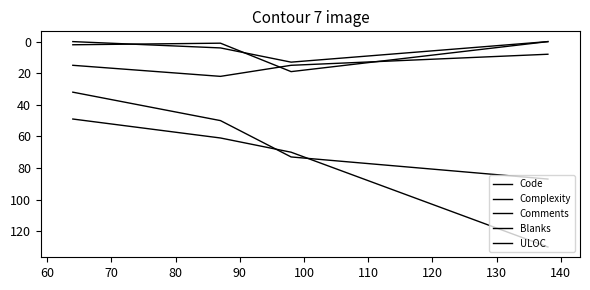

How many lines are shown in the chart?

5